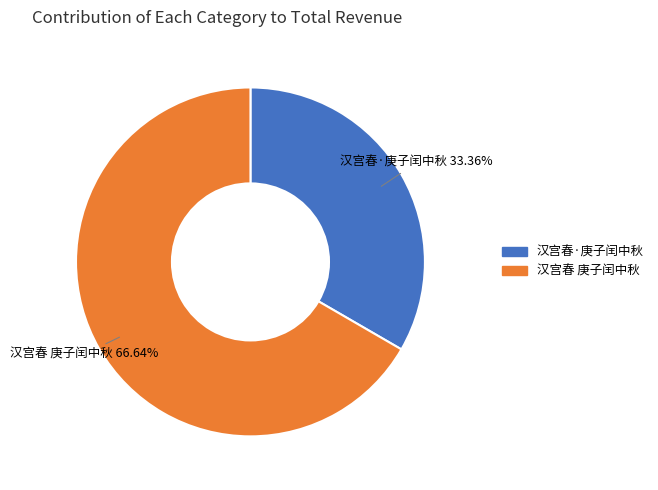

How much of the chart is everything except 汉宫春·庚子闰中秋?

66.6%